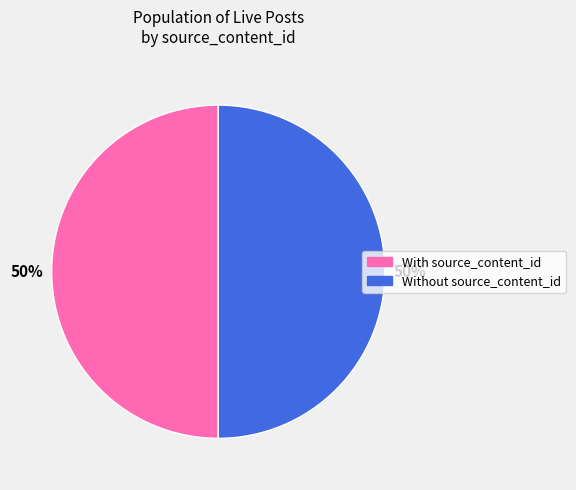

To the nearest percent, what is the average slice percentage?

50%